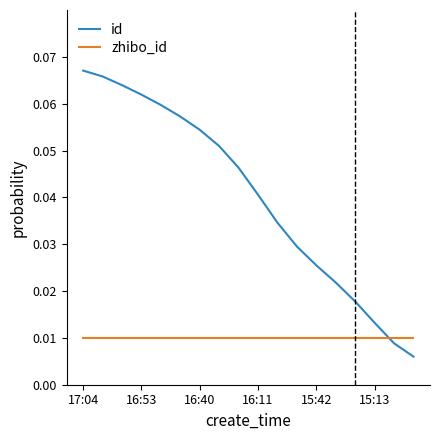

List the series in order of their peak value, lowest first.

zhibo_id, id